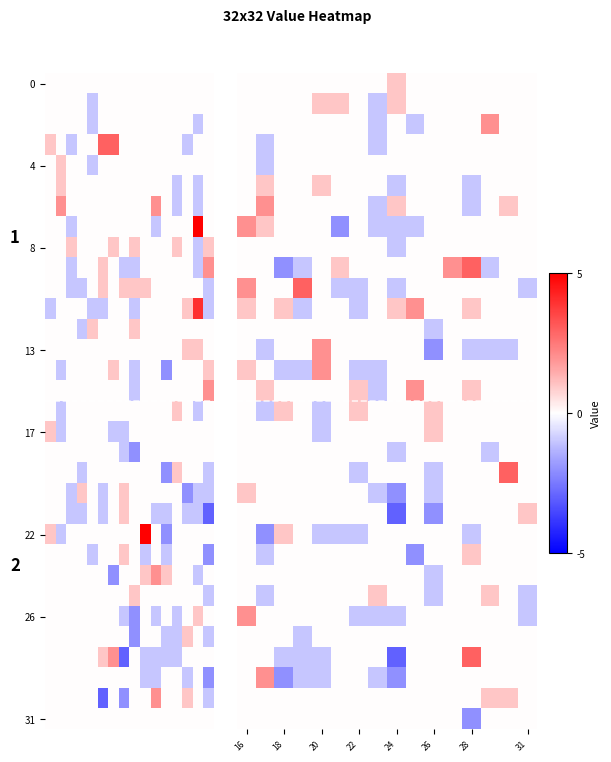

How many 8 values are between 0 and 1?

15